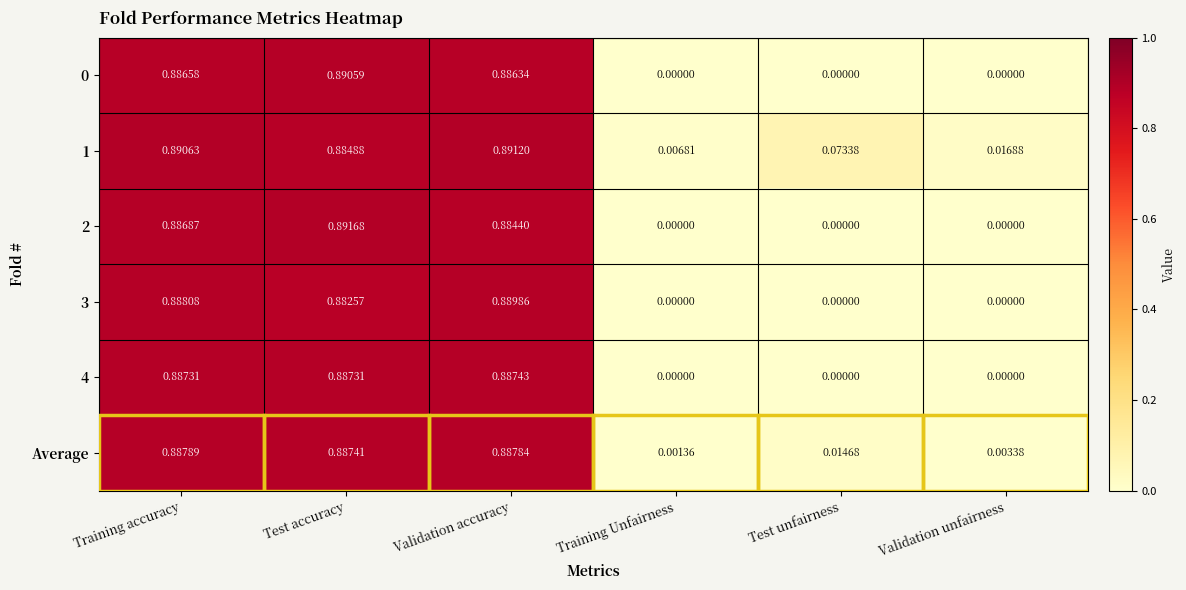

At which category is the sum across all series the highest?

Training accuracy